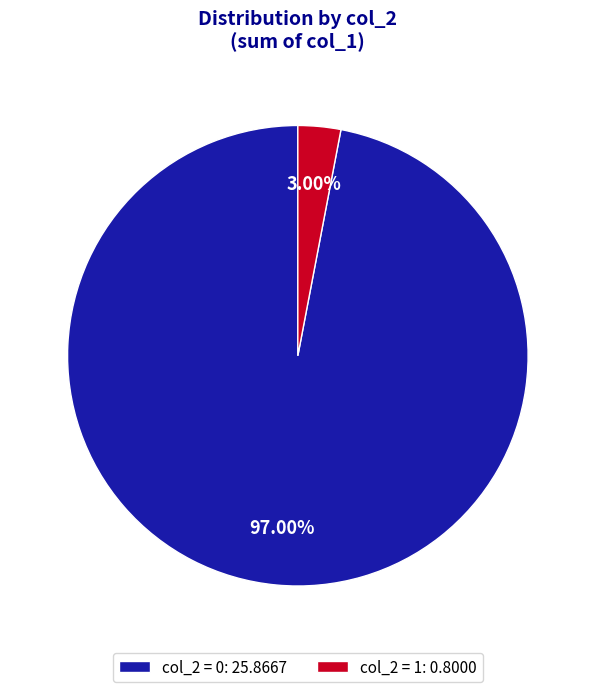

To the nearest percent, what is the difference between the largest and smallest slice percentages?

94%